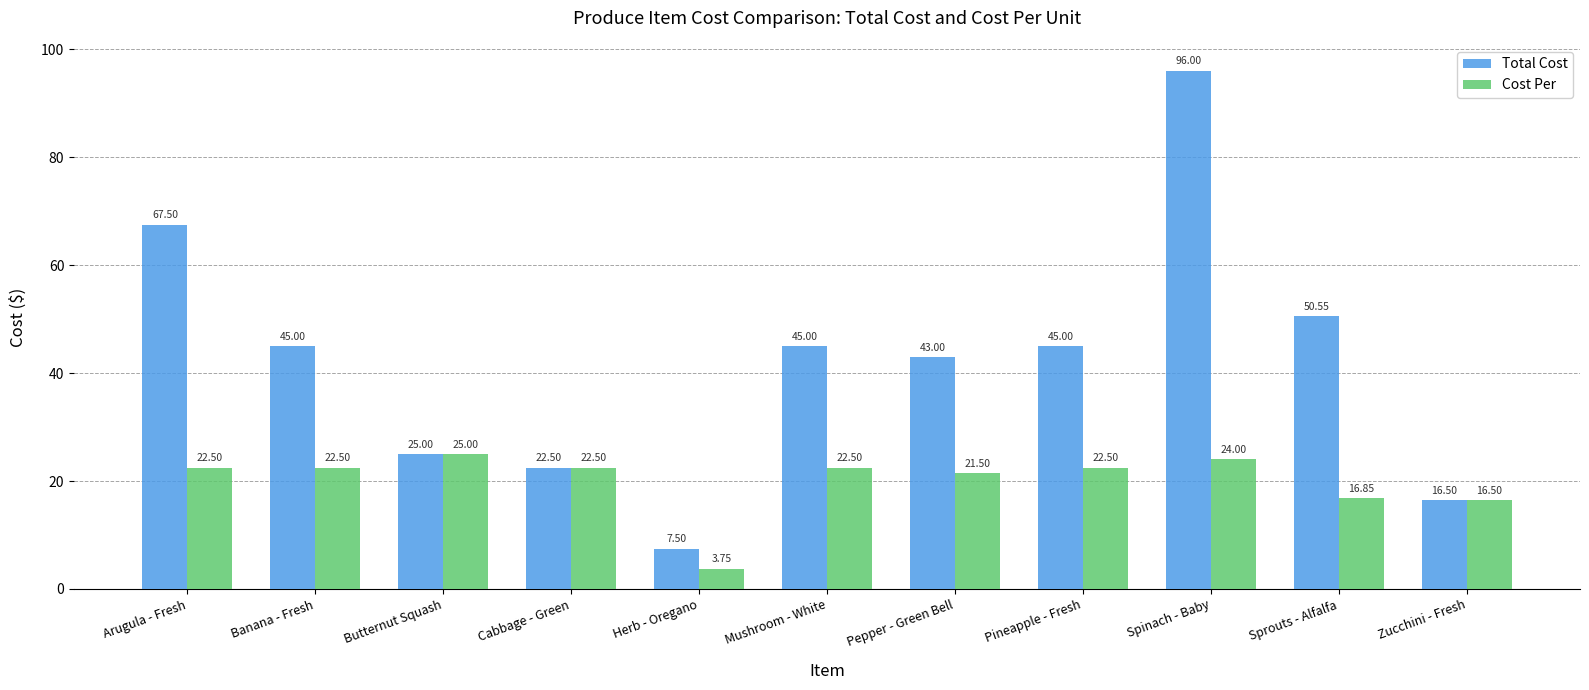

Where is Total Cost nearest to the value 51?

Sprouts - Alfalfa